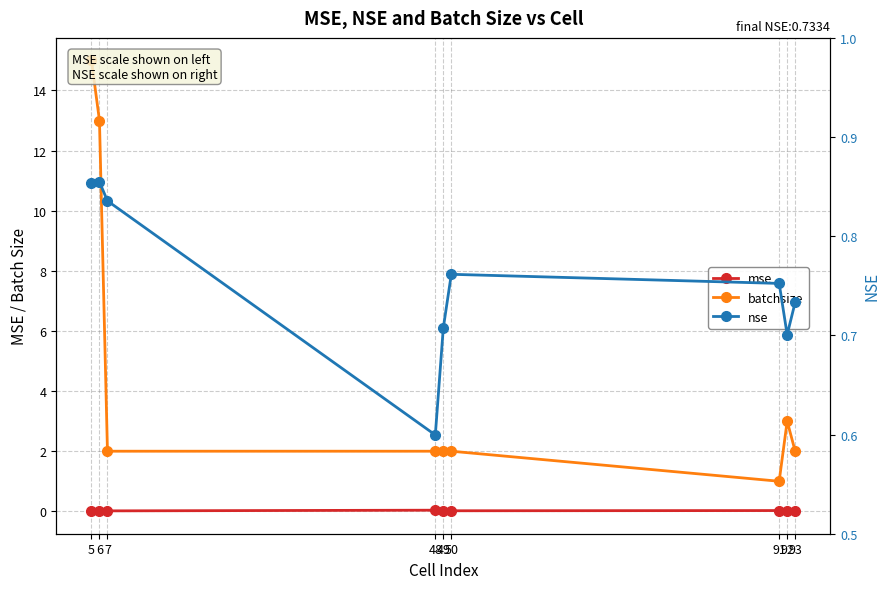

Is this an area chart (filled region under the line)?

No